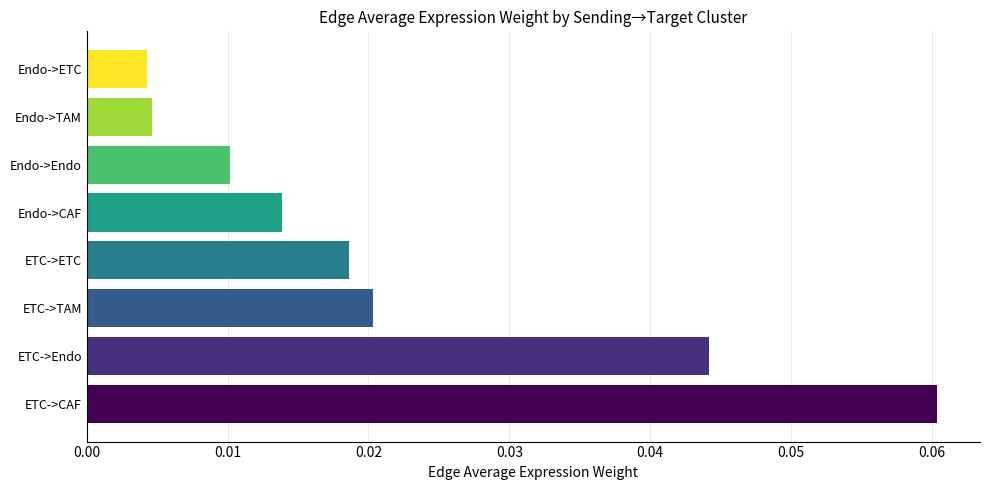

Reading left to right, what are all the values shown in this chart?

0.1	0.0	0.0	0.0	0.0	0.0	0.0	0.0